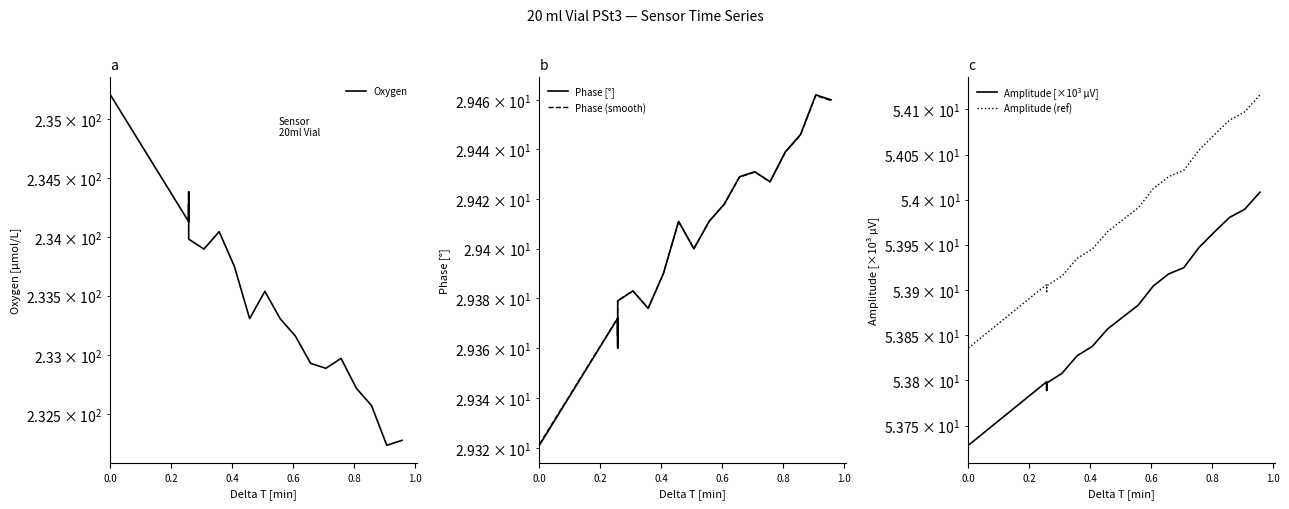

How many lines are shown in the chart?

5